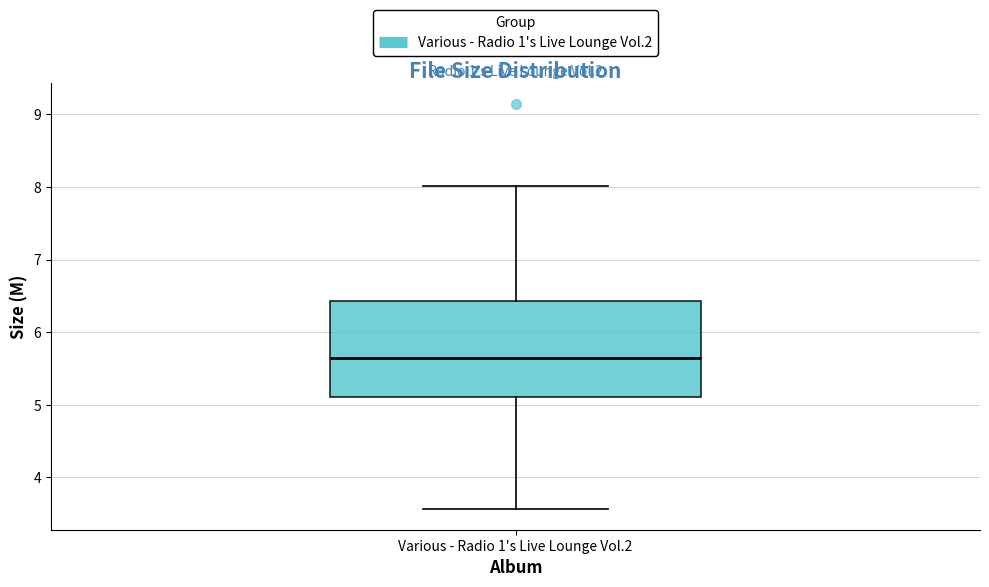

Transcribe this box plot: give where the median line is, the range the box spans, and where the two whiskers end, as read against the y-axis. The values are not printed on the chart, so give them approximately, as read against the axis.

median 5.7, box 5.1 to 6.4, whiskers 3.6 to 8.0